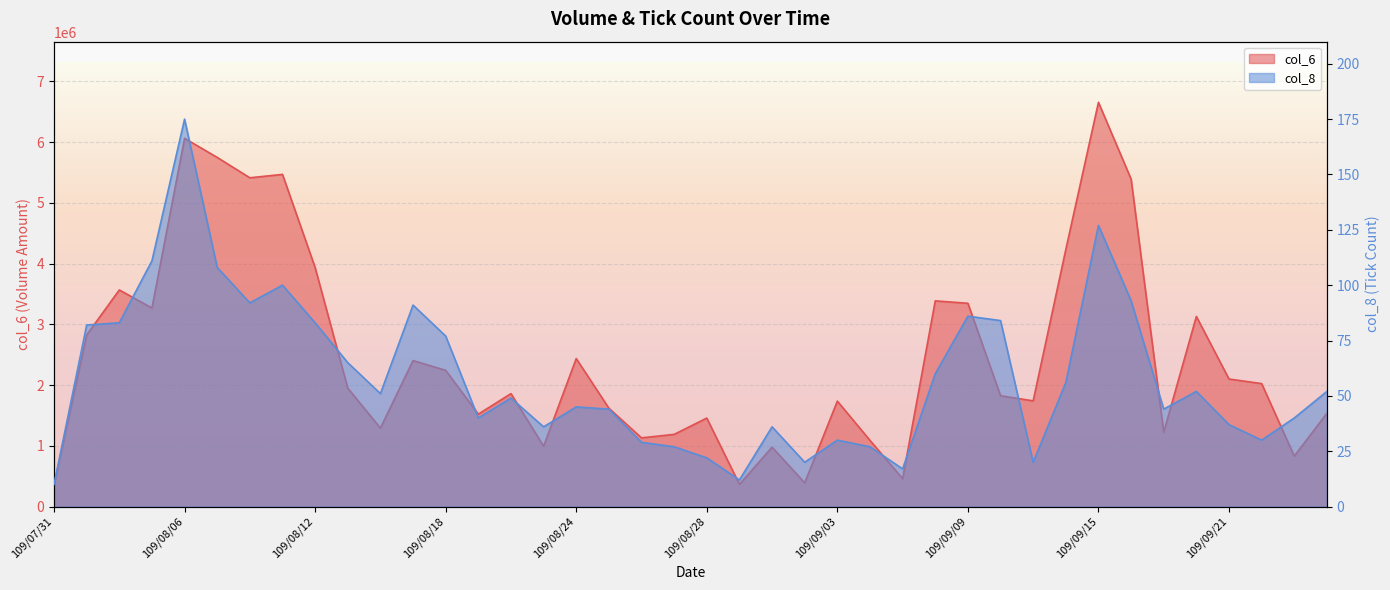

Which has a higher value, 109/08/13 or 109/09/18?

109/09/18